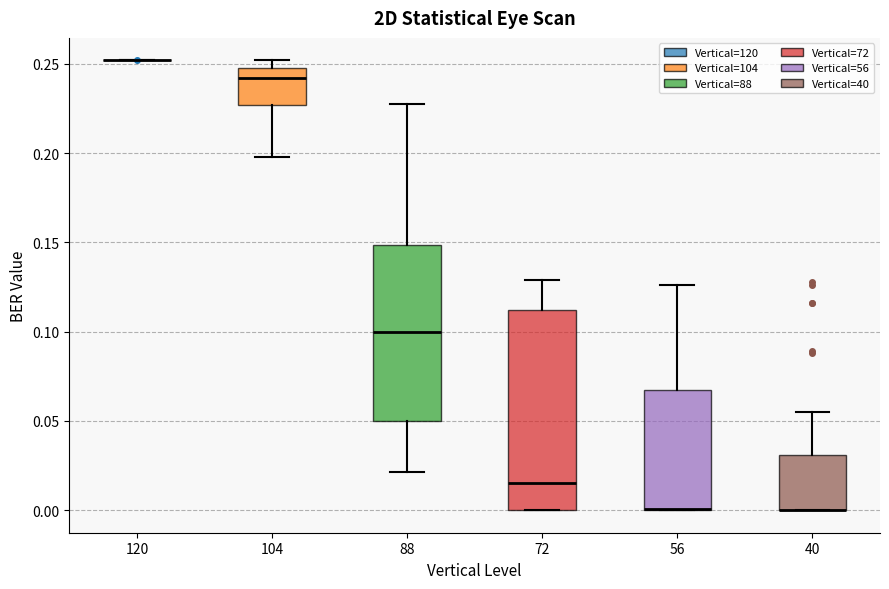

Which box is the tallest, from its lower edge to its upper edge?

72